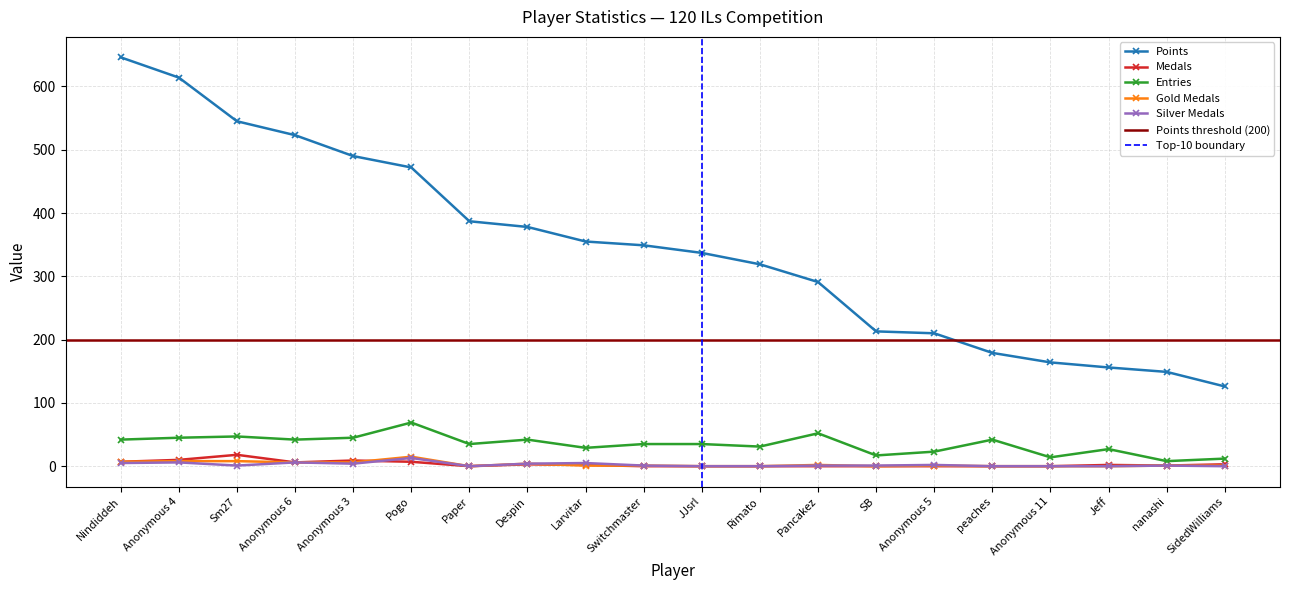

What is the label of the 17th point from the left?

Anonymous 11